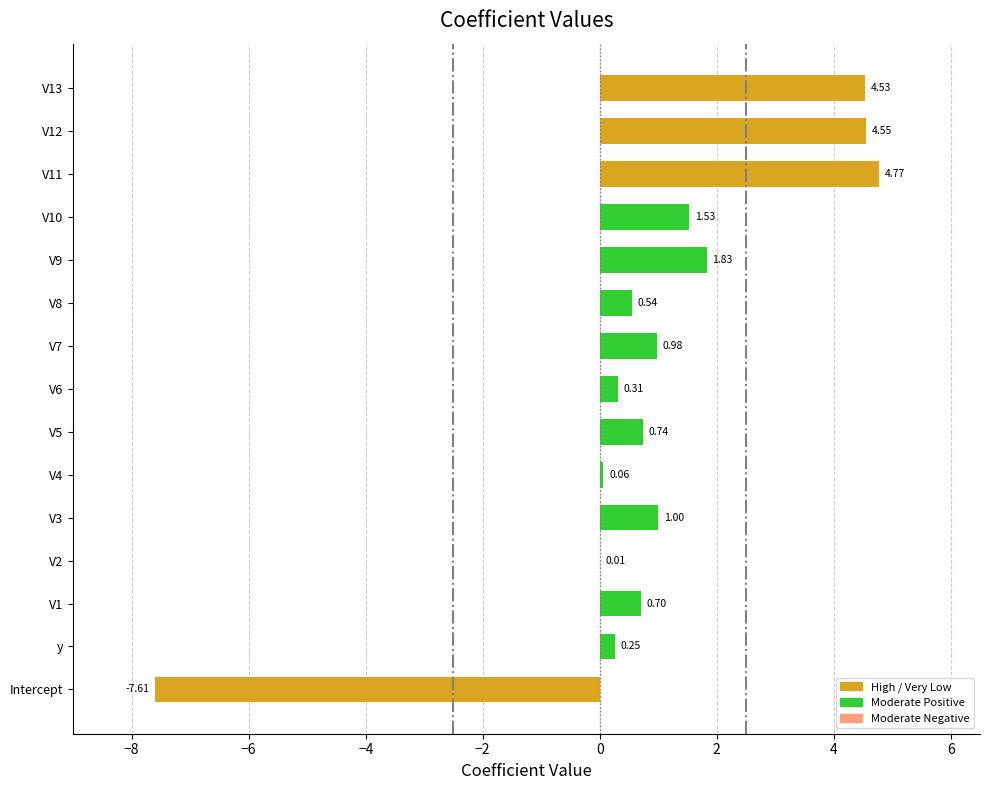

Which has a higher value, V3 or y?

V3